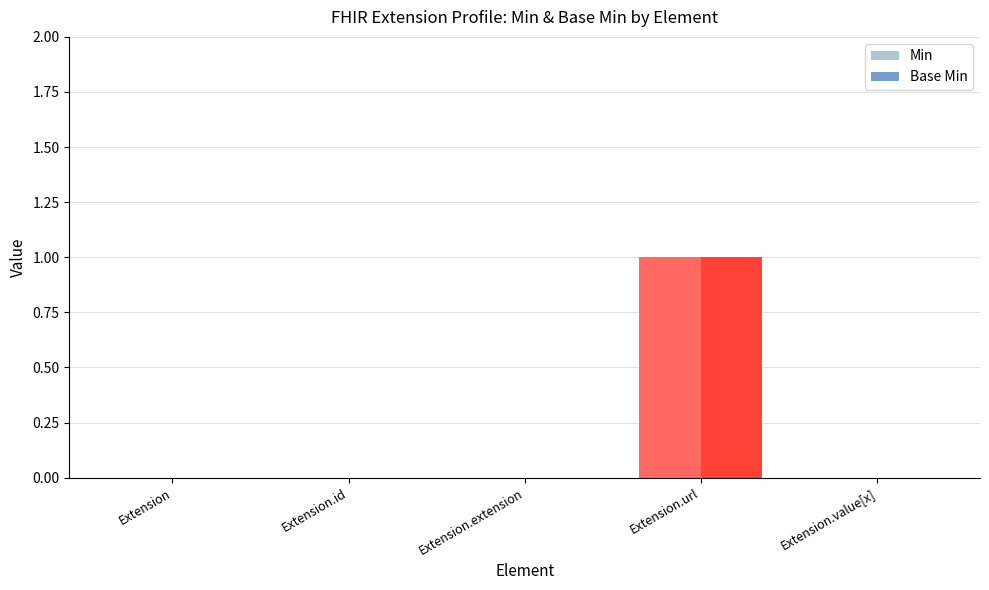

At which category is the sum across all series the highest?

Extension.url